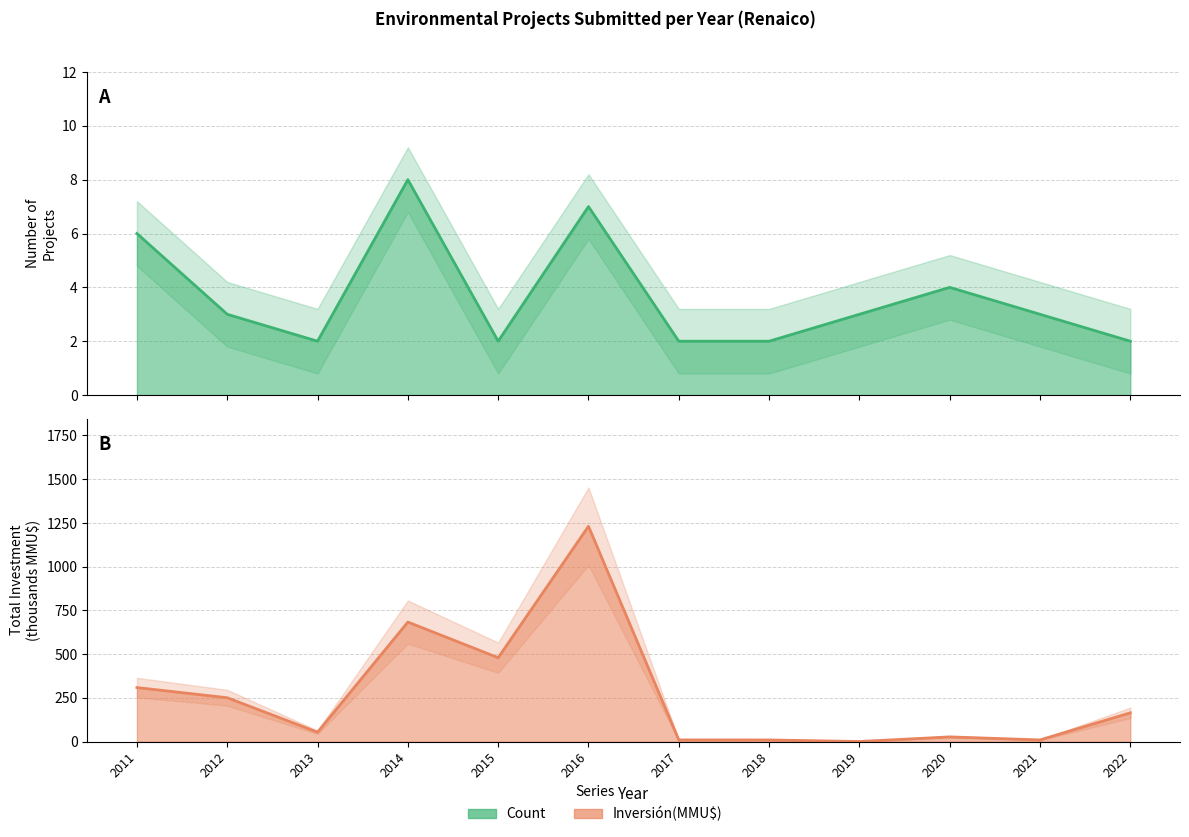

True or false: Inversión(MMU$) has more than 0 points higher than both neighbors.

True